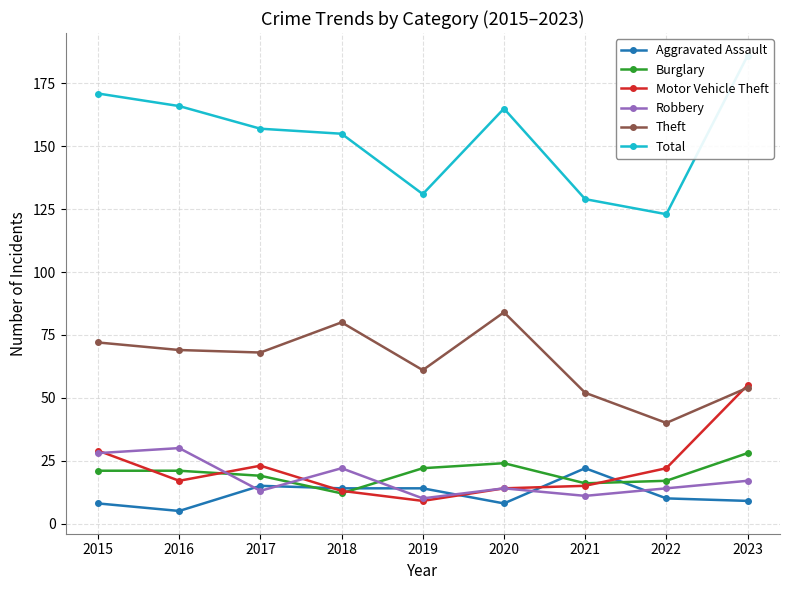

Where does the Total series first go above 157?

2015